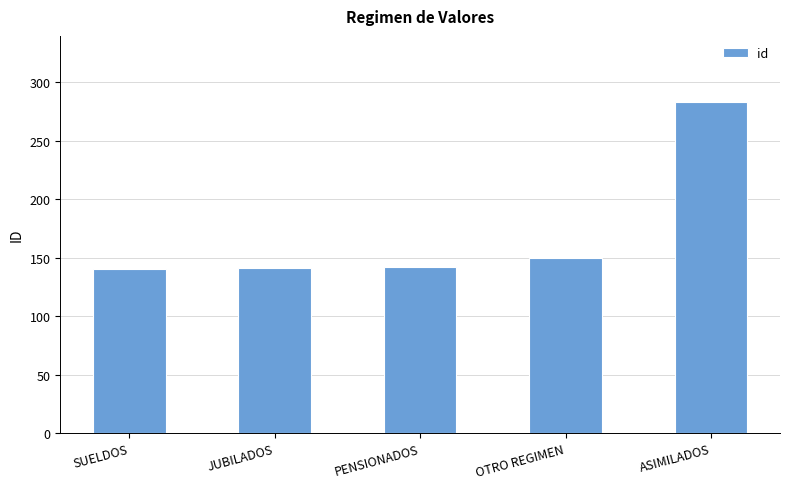

What is the smallest value displayed?

140